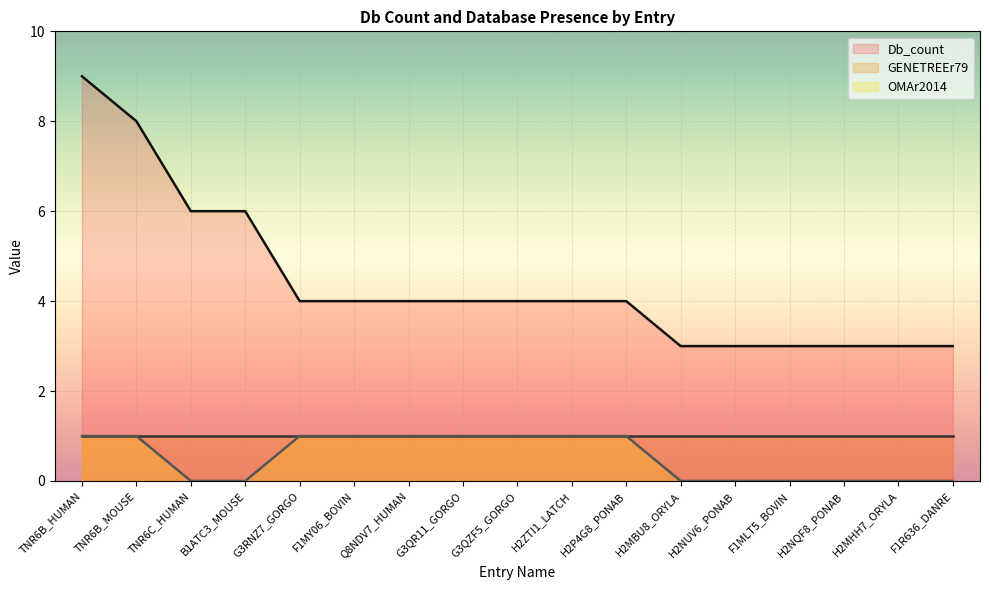

What is the difference between the maximum and minimum values in the Db_count series?

6